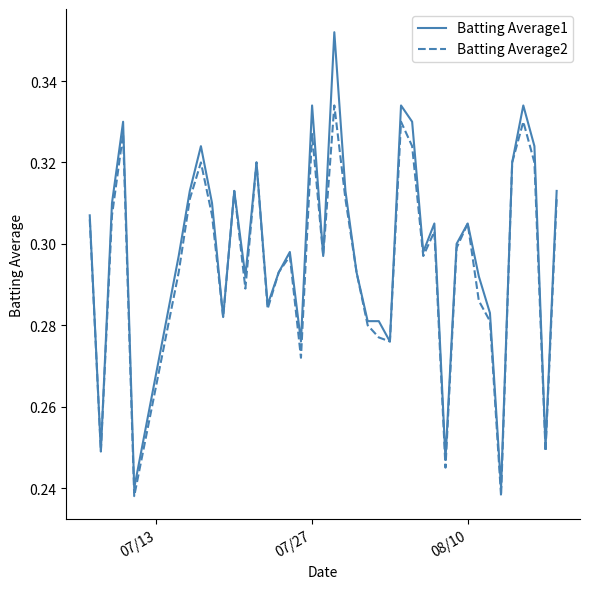

Which series has the widest spread of values?

Batting Average1